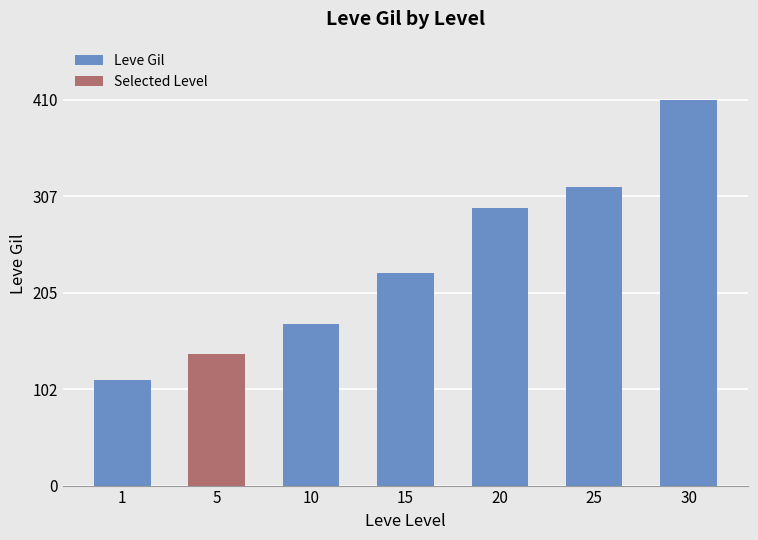

What is the difference between the second highest and minimum values?

205